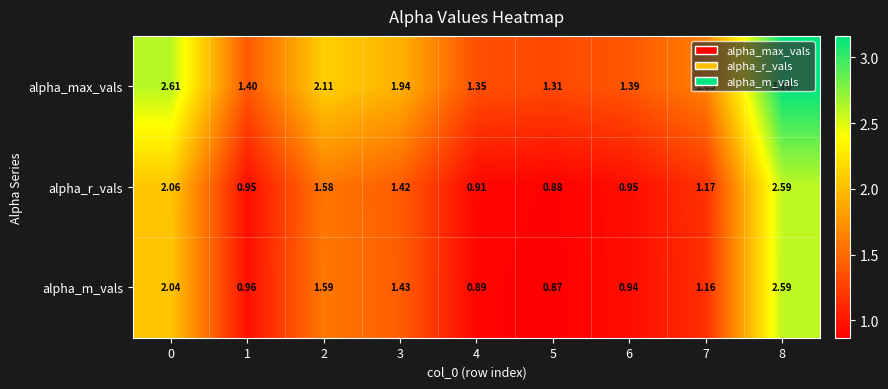

Which series has the widest spread of values?

alpha_max_vals